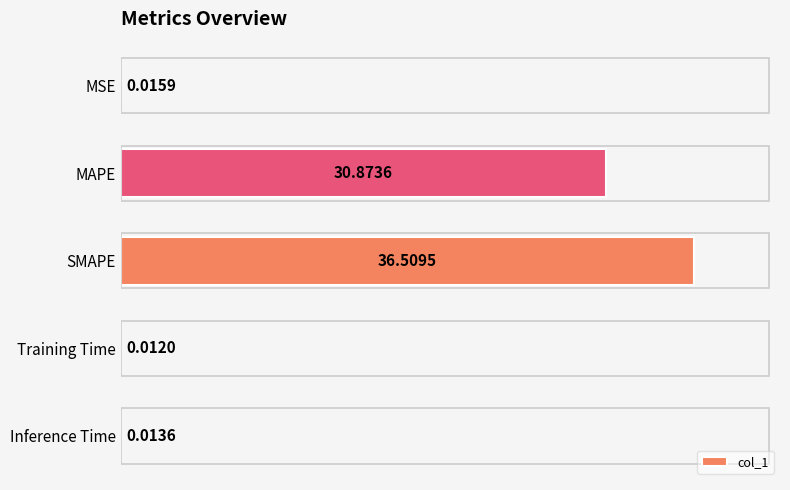

What is the sum of all values?

67.4